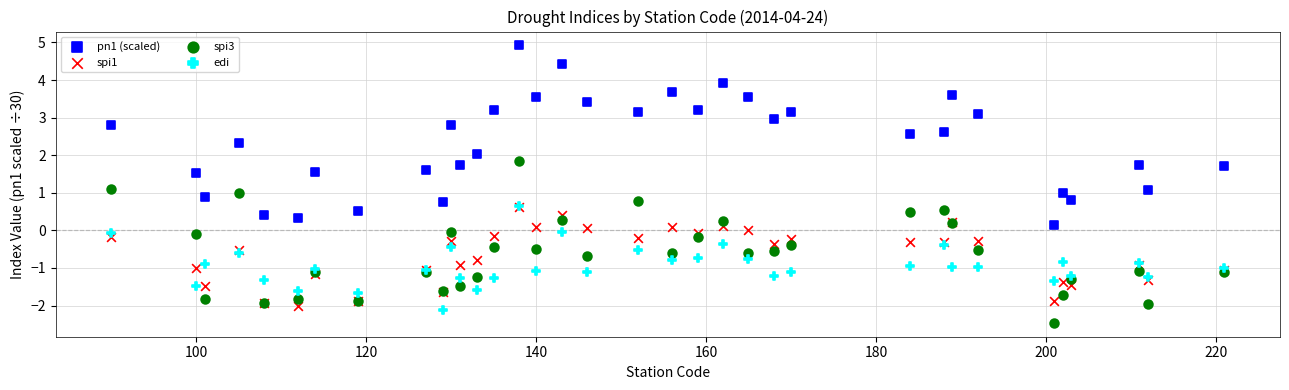

Which series contains the highest Y value?

pn1 (scaled)